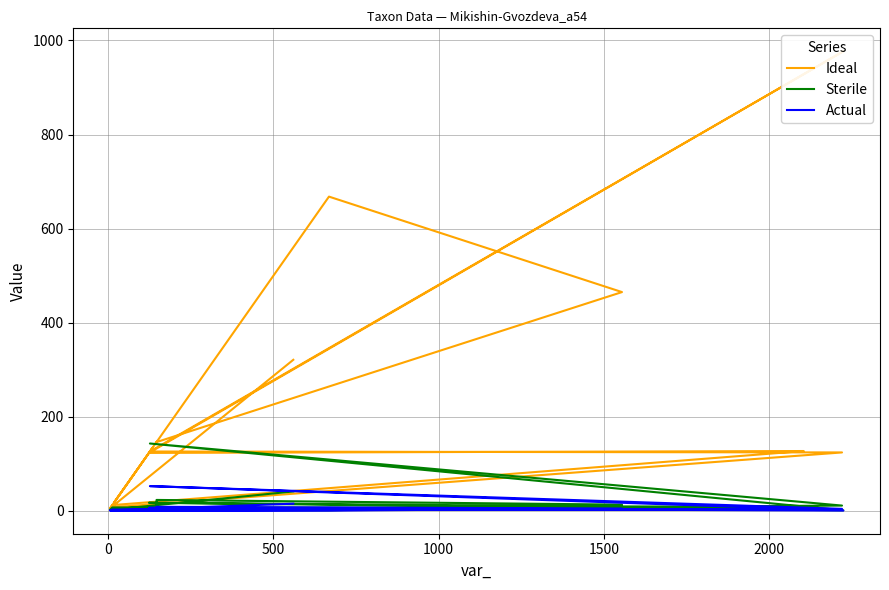

At which category does Ideal reach its first local peak?

1000